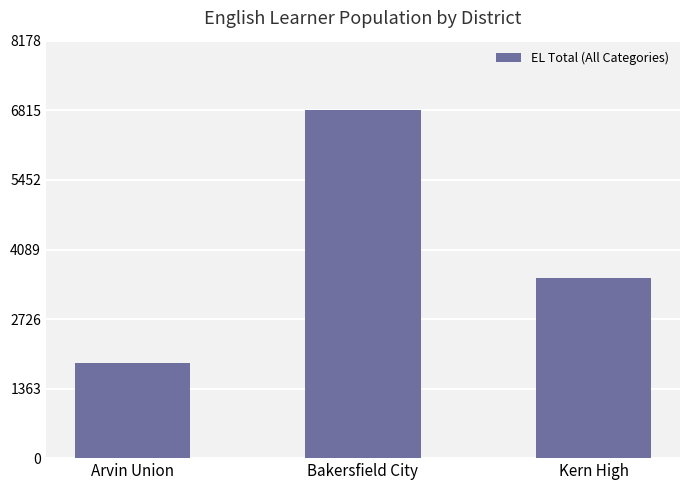

What is the difference between the values at Bakersfield City and Arvin Union?

4963